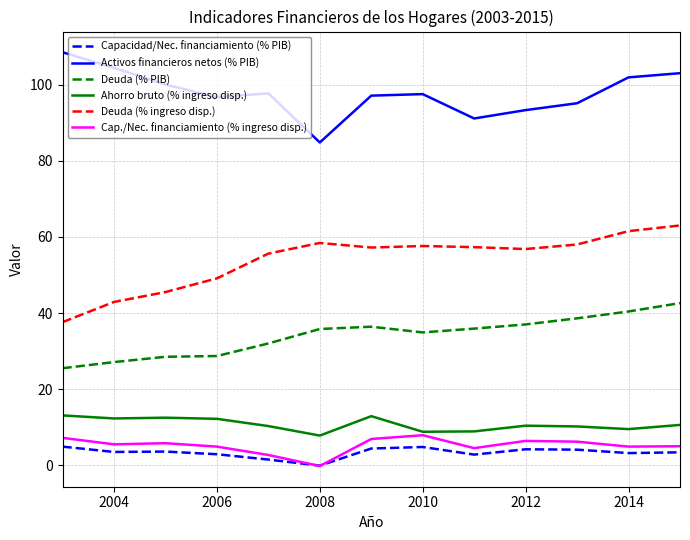

Which series has the largest total across all categories?

Activos financieros netos (% PIB)